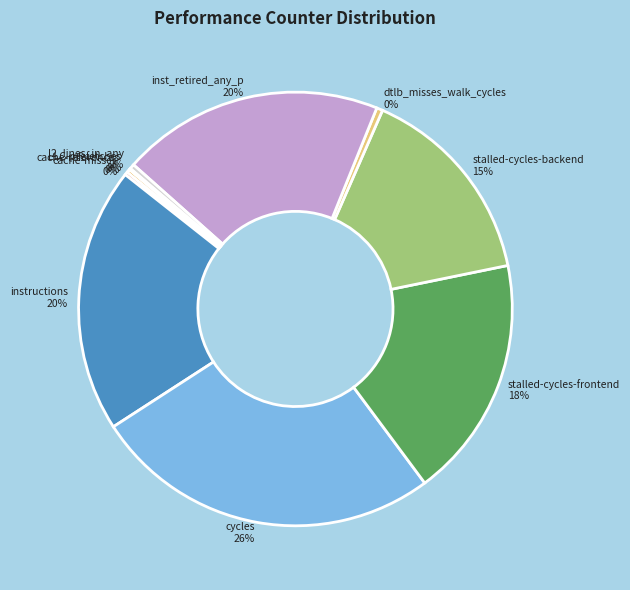

What is the largest slice in the pie chart?

cycles